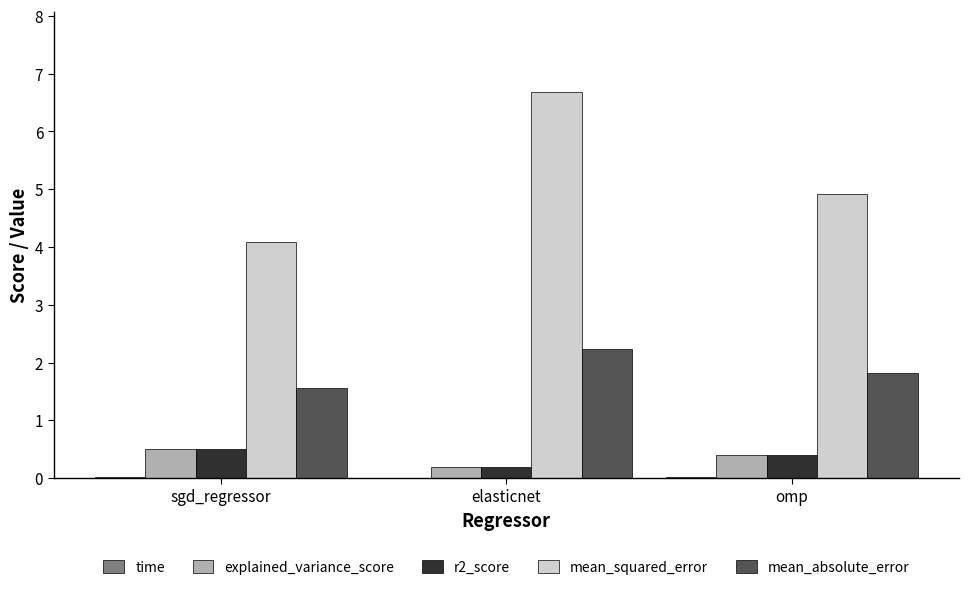

What is the total value across all series at elasticnet?

9.3